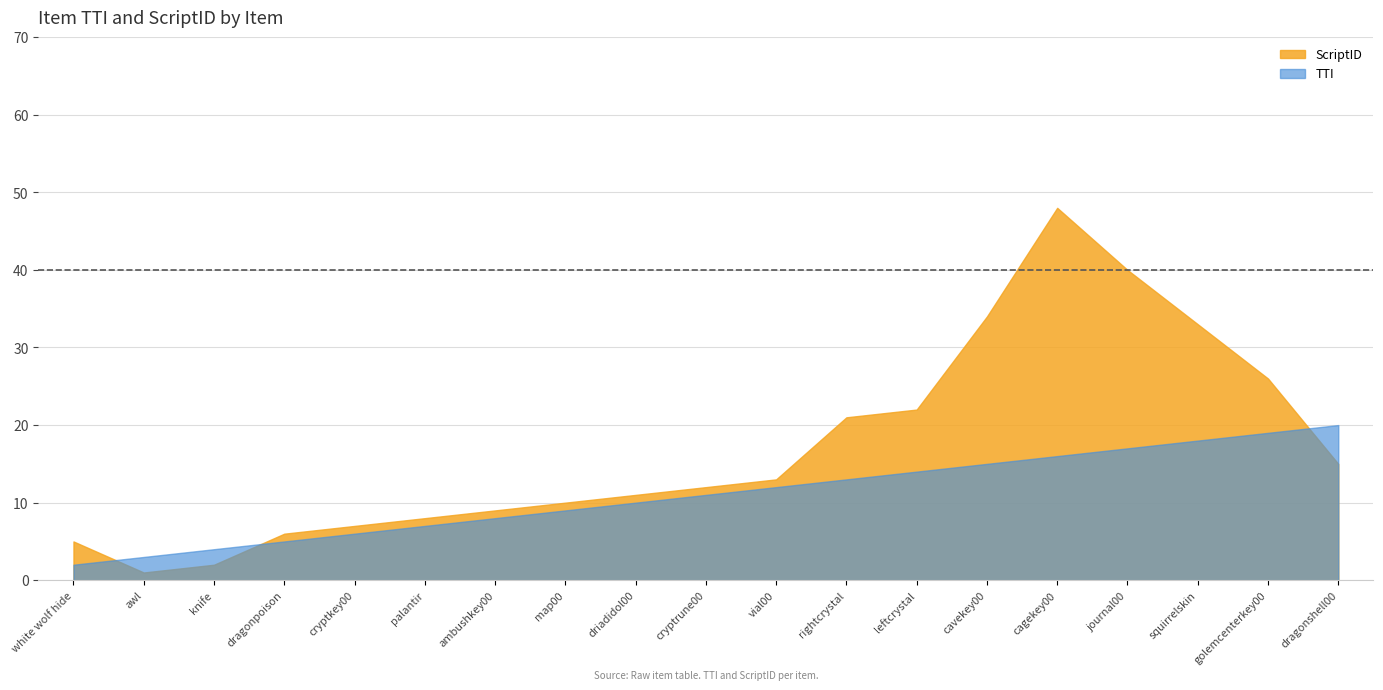

At which label is ScriptID closest to 24?

leftcrystal